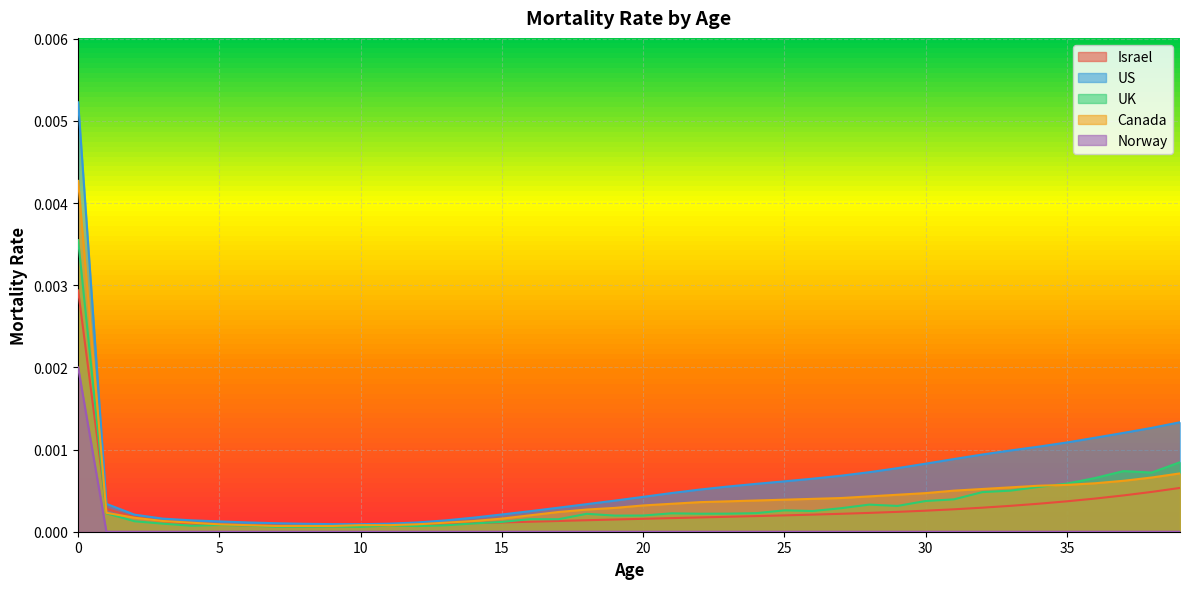

Which series changed the most between 5 and 35?

US